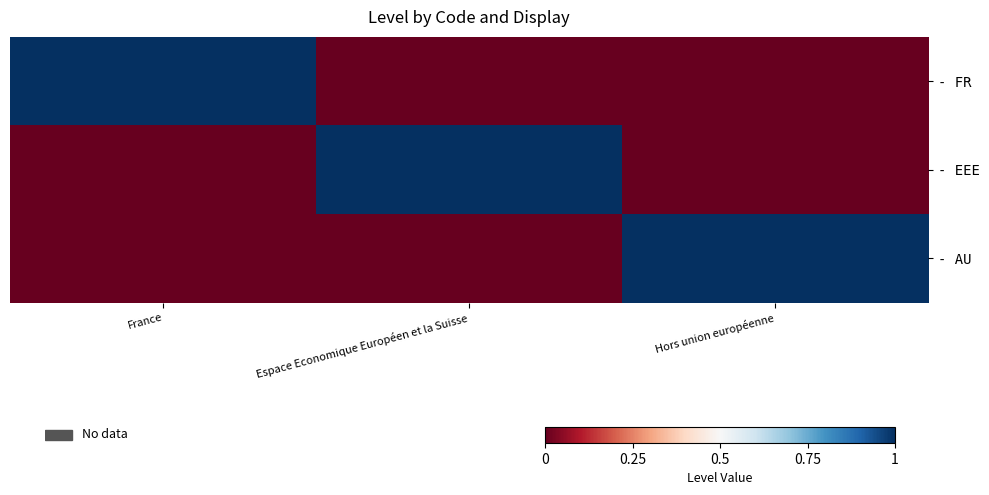

What is the spread (max minus min) of values at Espace Economique Européen et la Suisse?

1